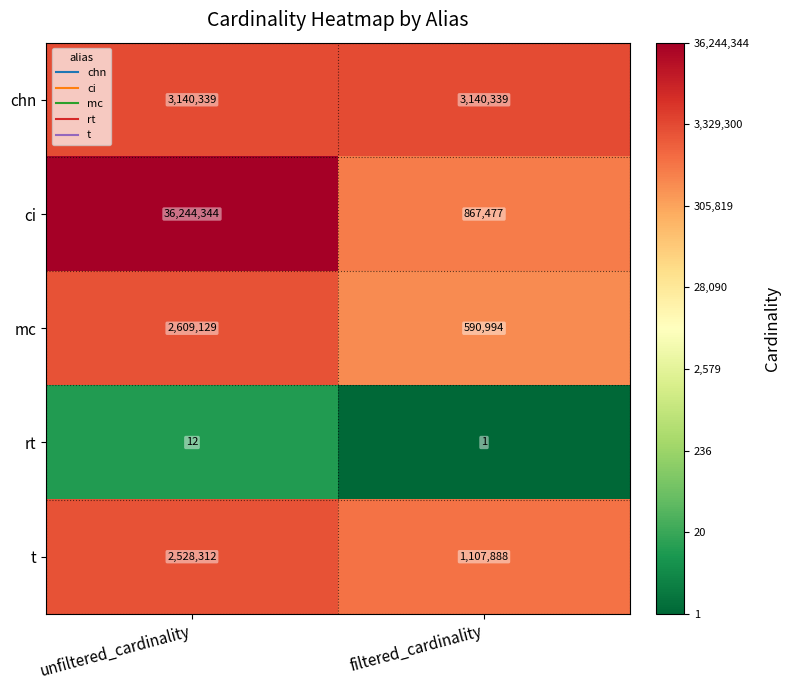

True or false: t has a value of 2528312 at unfiltered_cardinality.

True